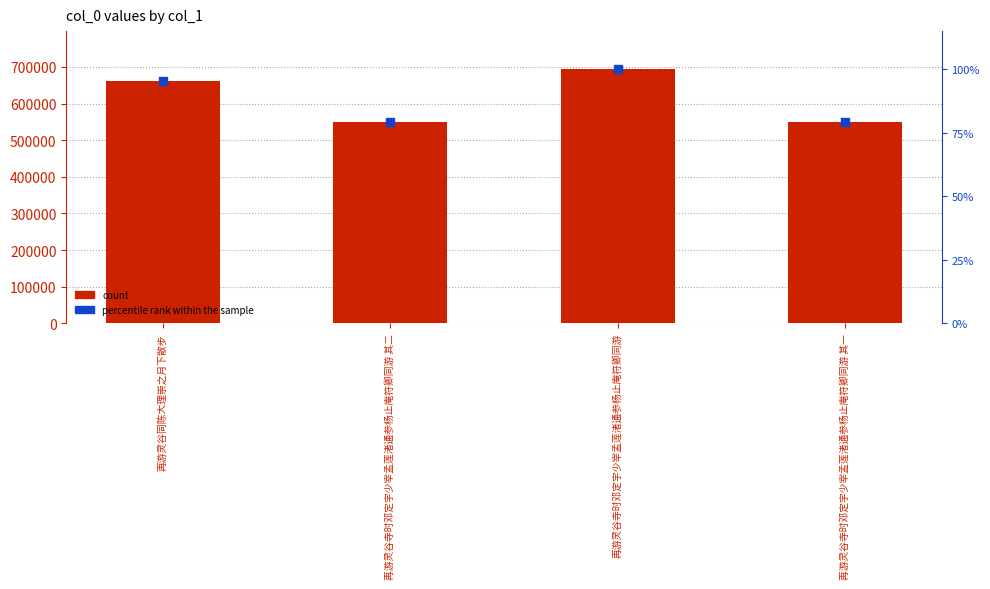

What are all the series names shown in the legend?

count, percentile rank within the sample